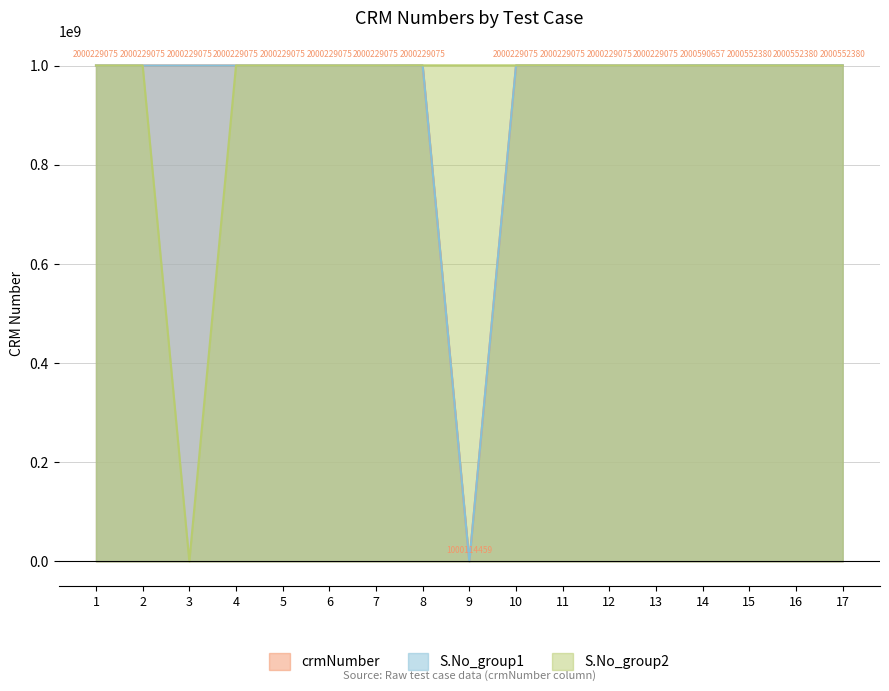

What is the value of the S.No_group1 point at the 1st from the left?

1000114616